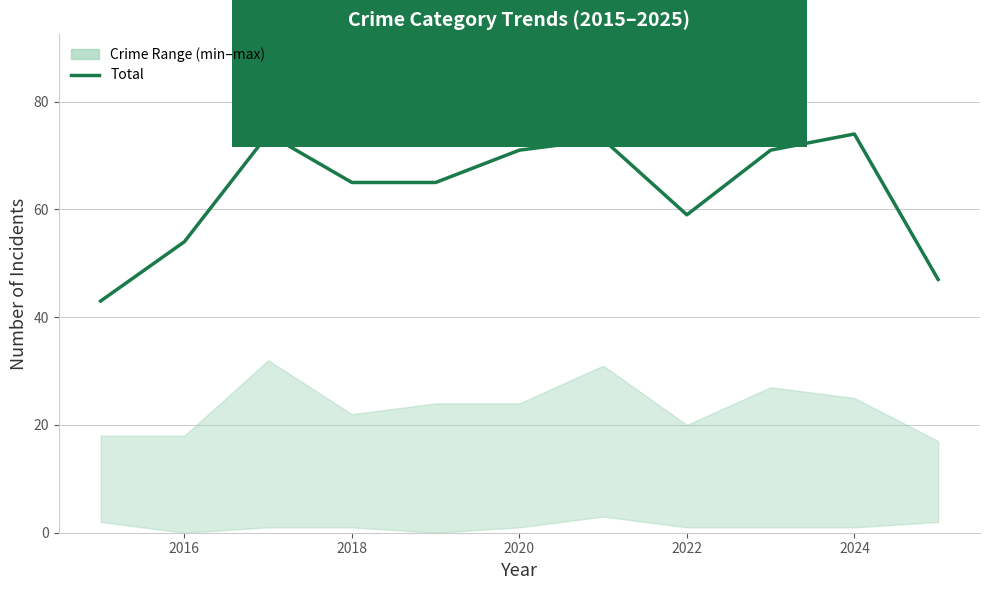

What is the average value?

63